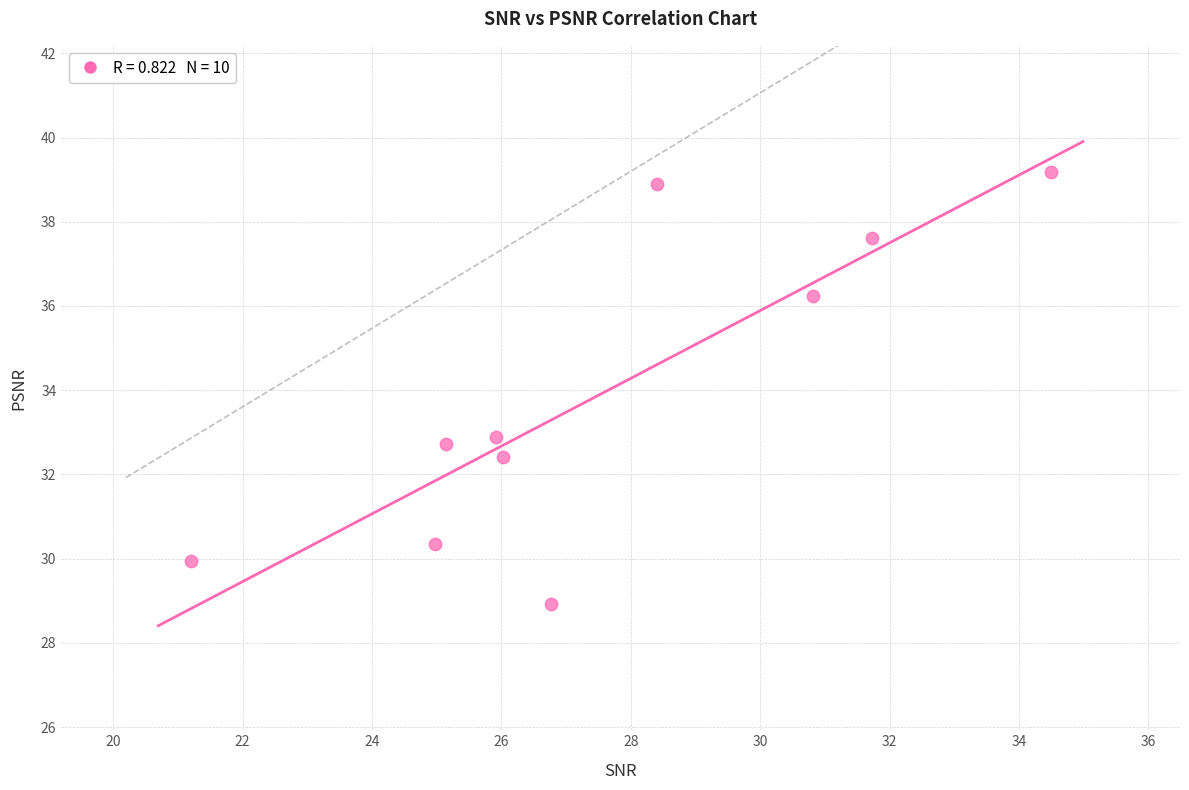

What is the range of X values (max minus min)?

13.3